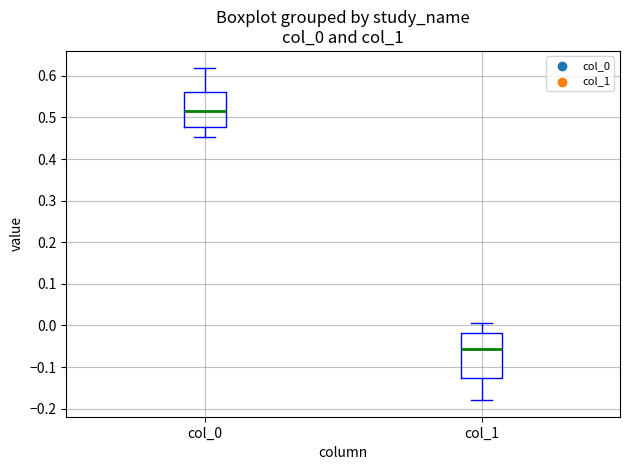

Reading left to right, transcribe this box plot: for each box, give where its median line is, the range the box spans, and where its two whiskers end, as read against the y-axis. The values are not printed on the chart, so give them approximately, as read against the axis.

col_0: median 0.52, box 0.48 to 0.56, whiskers 0.45 to 0.62
col_1: median -0.06, box -0.13 to -0.02, whiskers -0.18 to 0.01